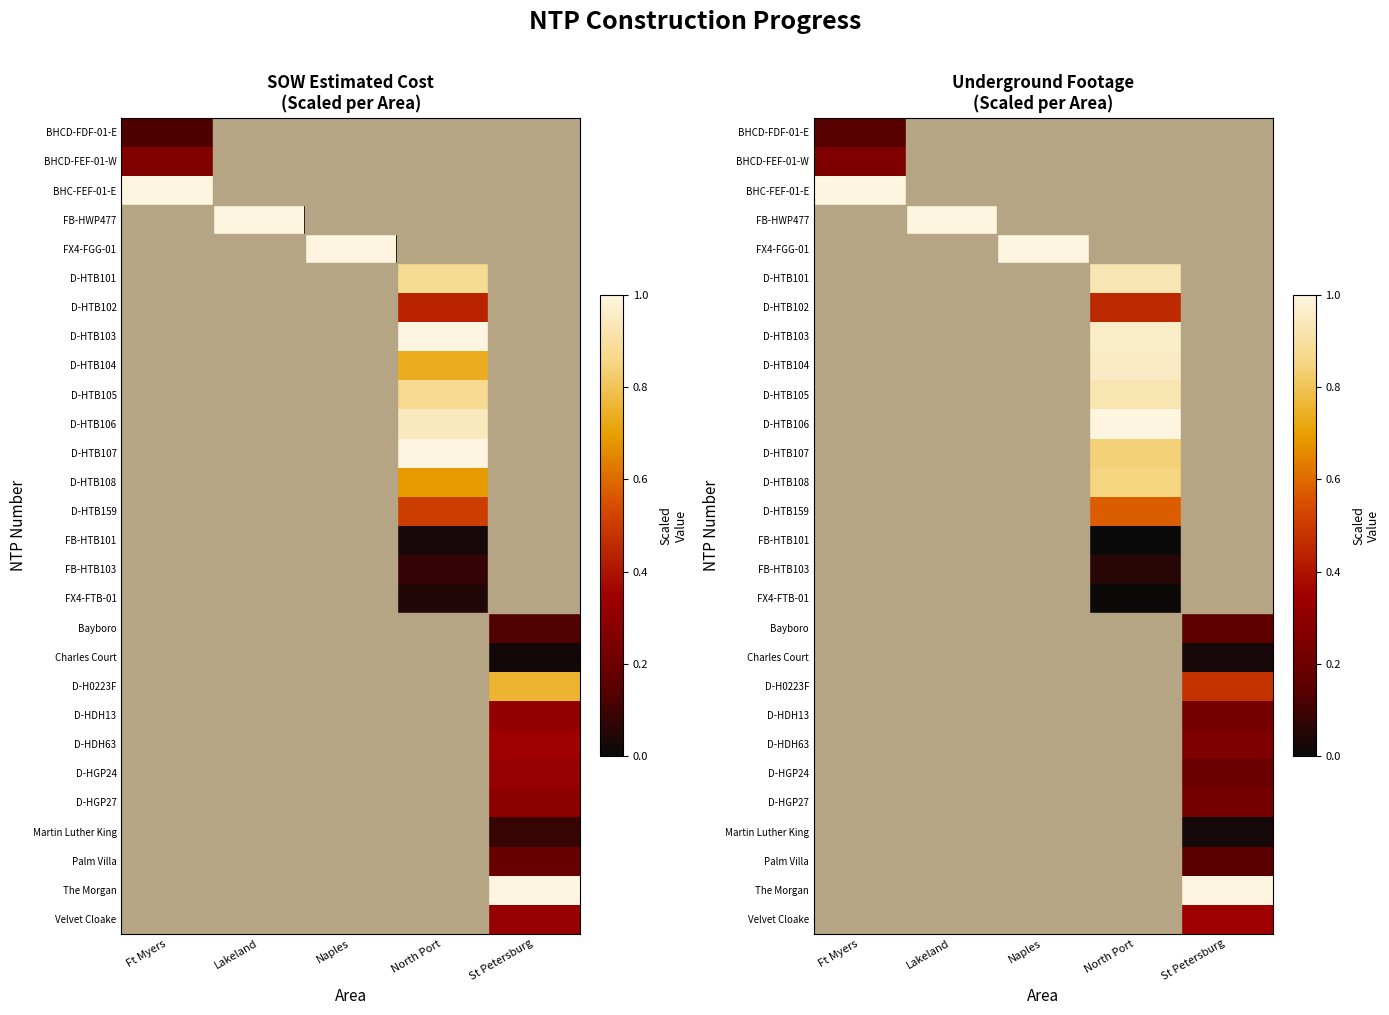

Is the value of D-HTB101 at Naples greater than the value of FX4-FTB-01 at St Petersburg?

No